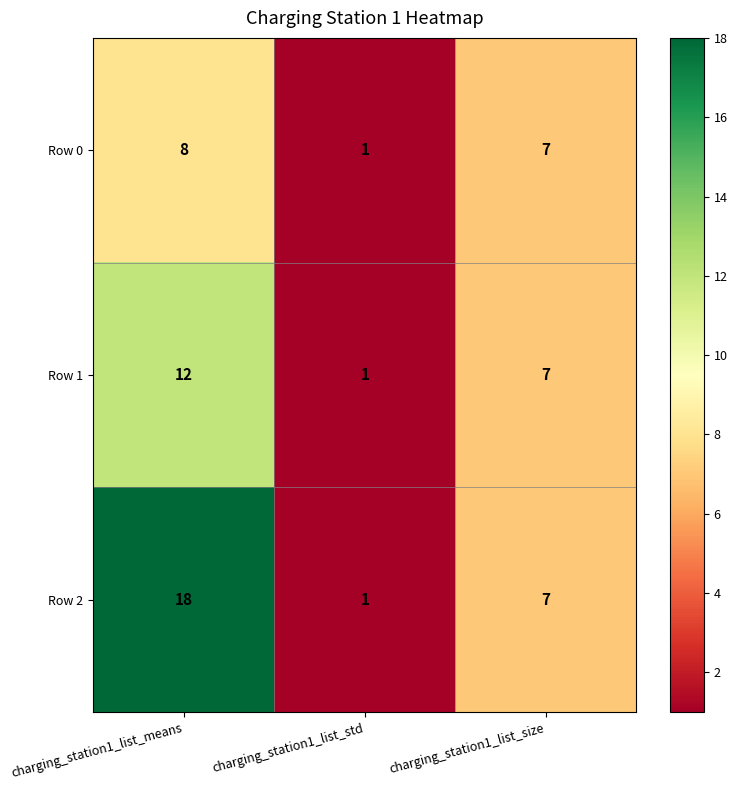

Rank the series by their average value, from highest to lowest.

Row 2, Row 1, Row 0